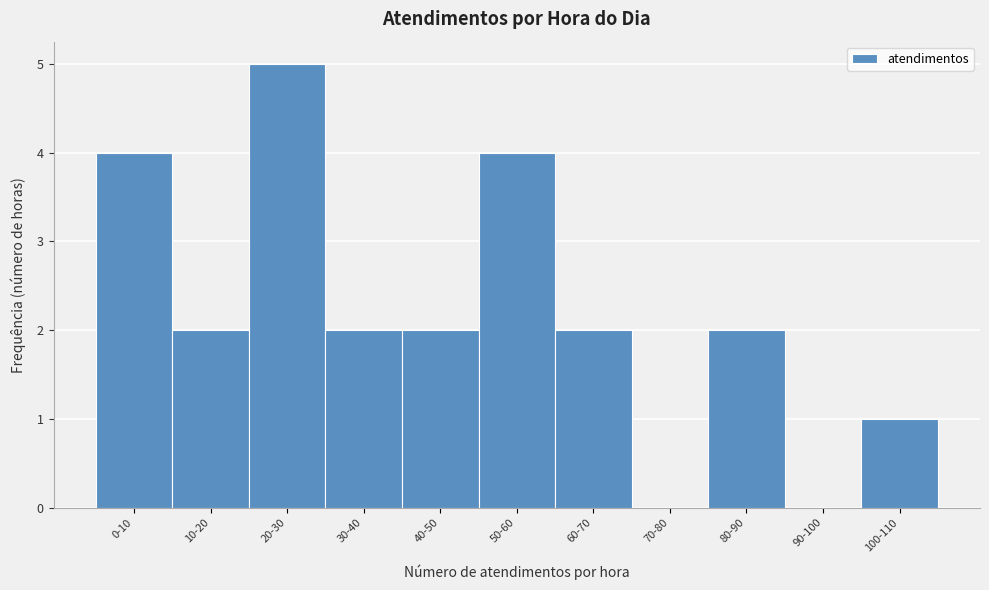

Reading left to right, what are all the values shown in this chart?

0-10=4	10-20=2	20-30=5	30-40=2	40-50=2	50-60=4	60-70=2	70-80=0	80-90=2	90-100=0	100-110=1